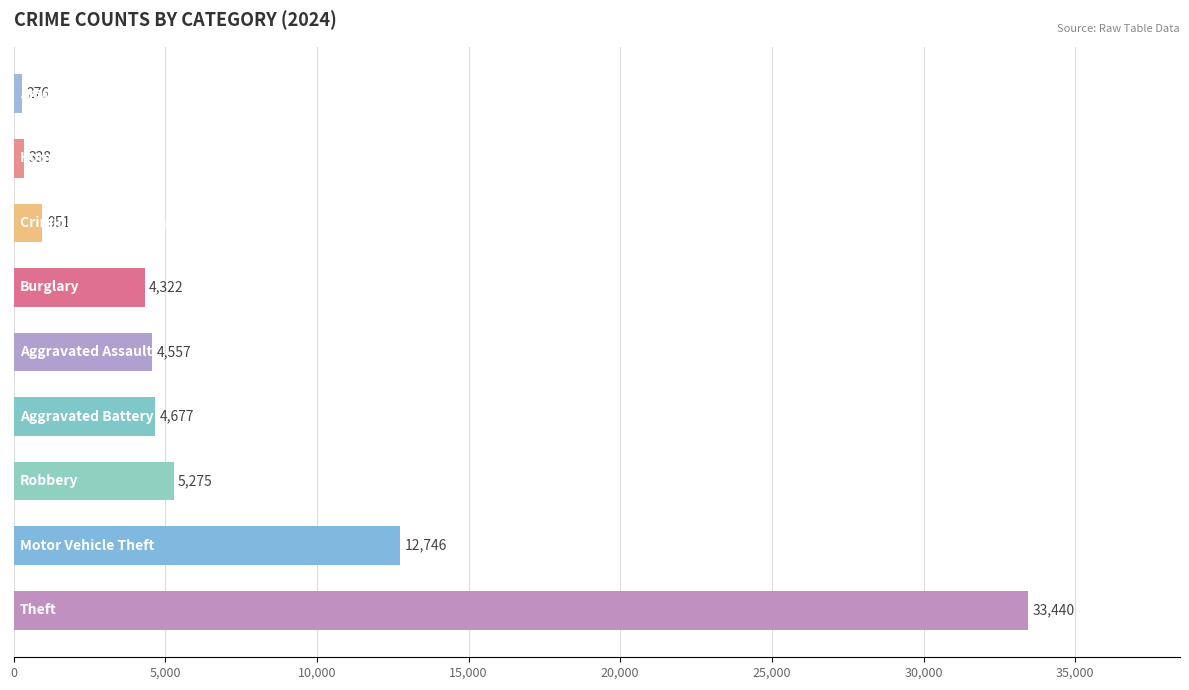

What is the greatest value displayed?

33440